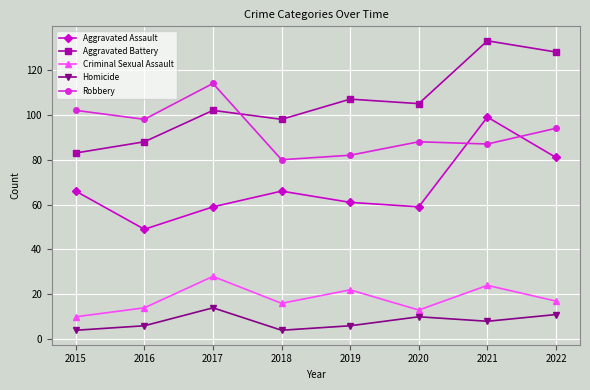

What is the sum of the Criminal Sexual Assault values at 2016 and 2018?

30